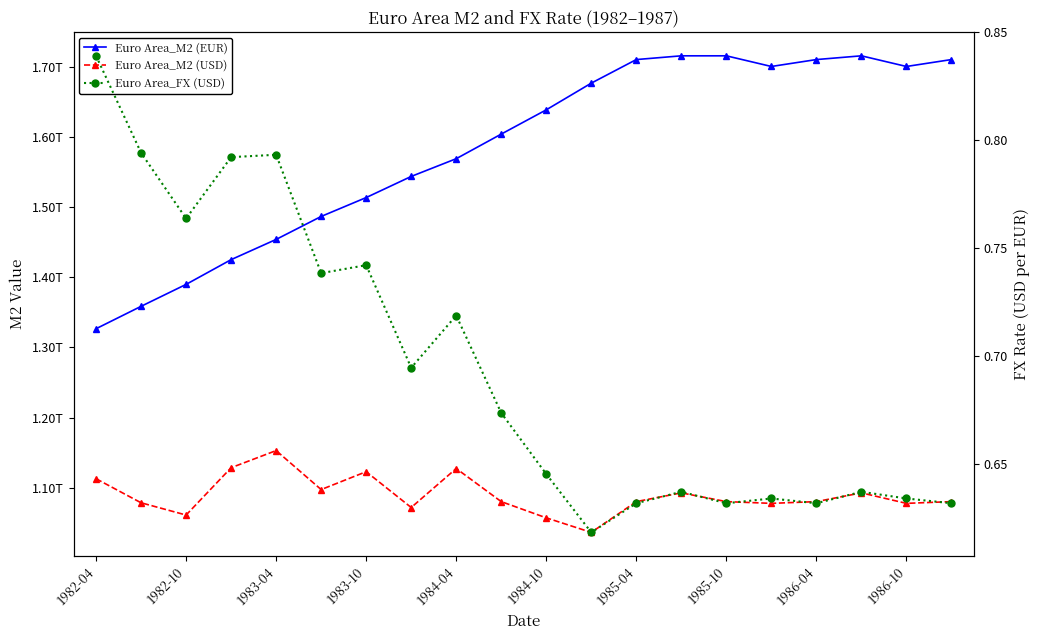

How many categories are shown in the chart?

20